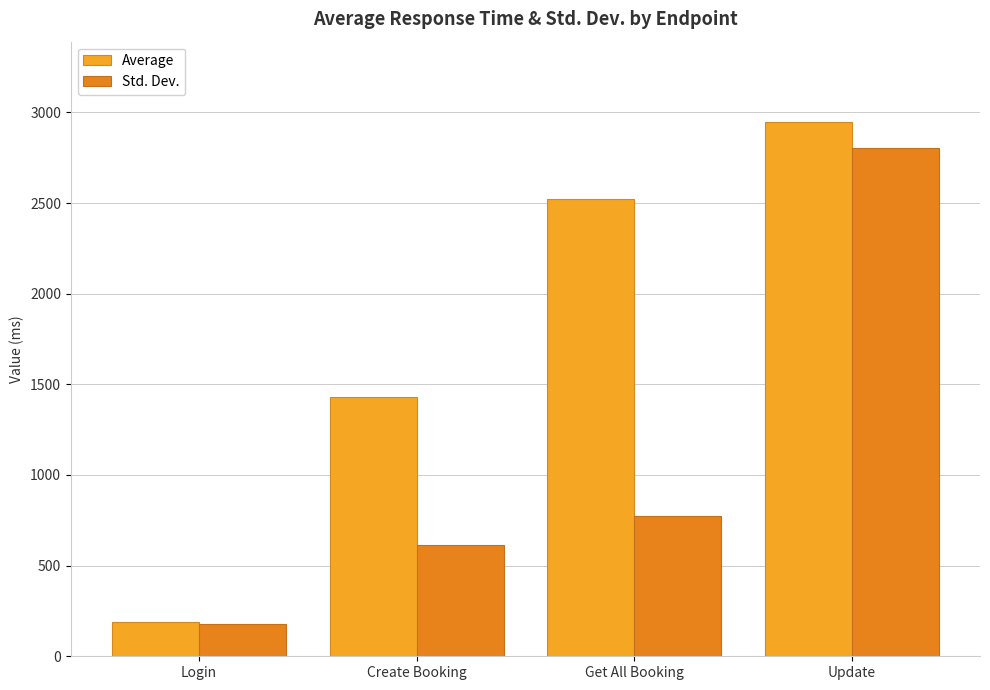

What is the maximum value shown in the chart?

2948.0